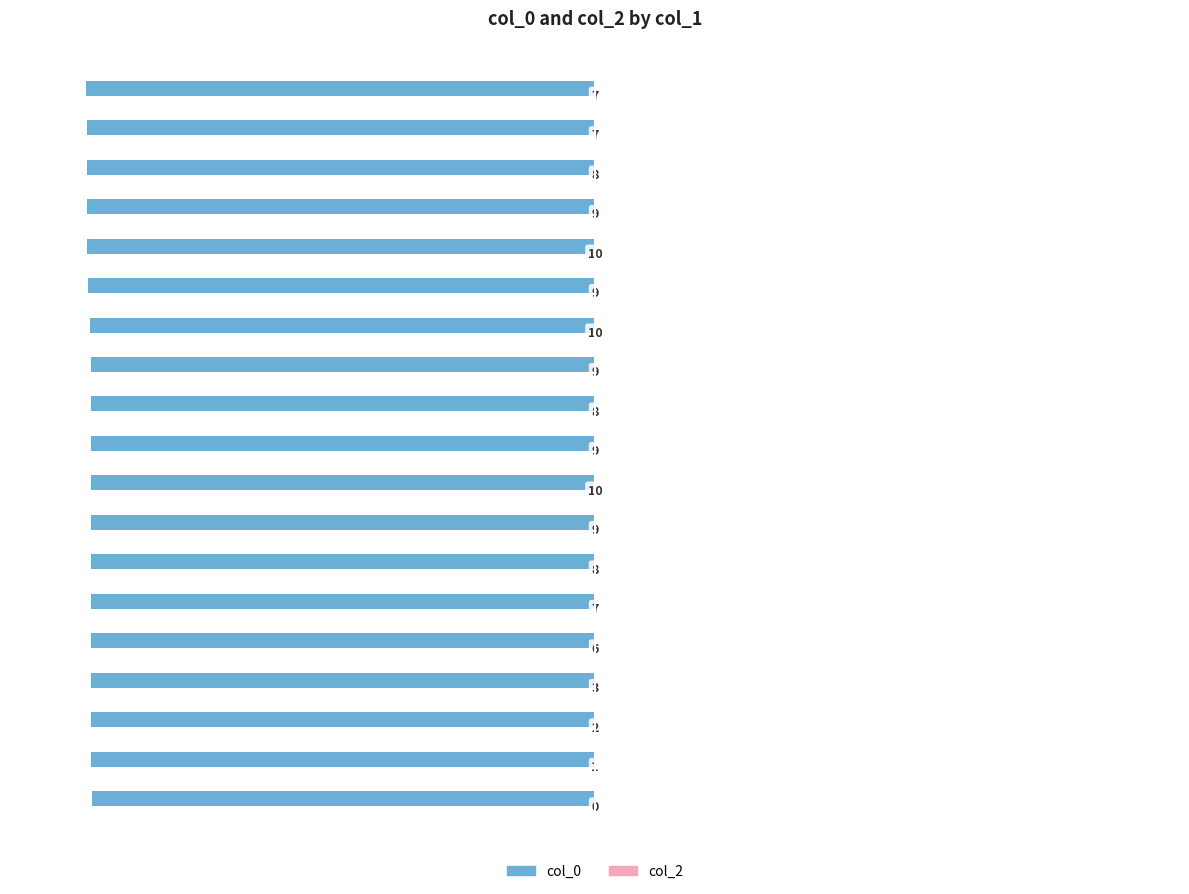

Does the chart contain any negative values?

Yes